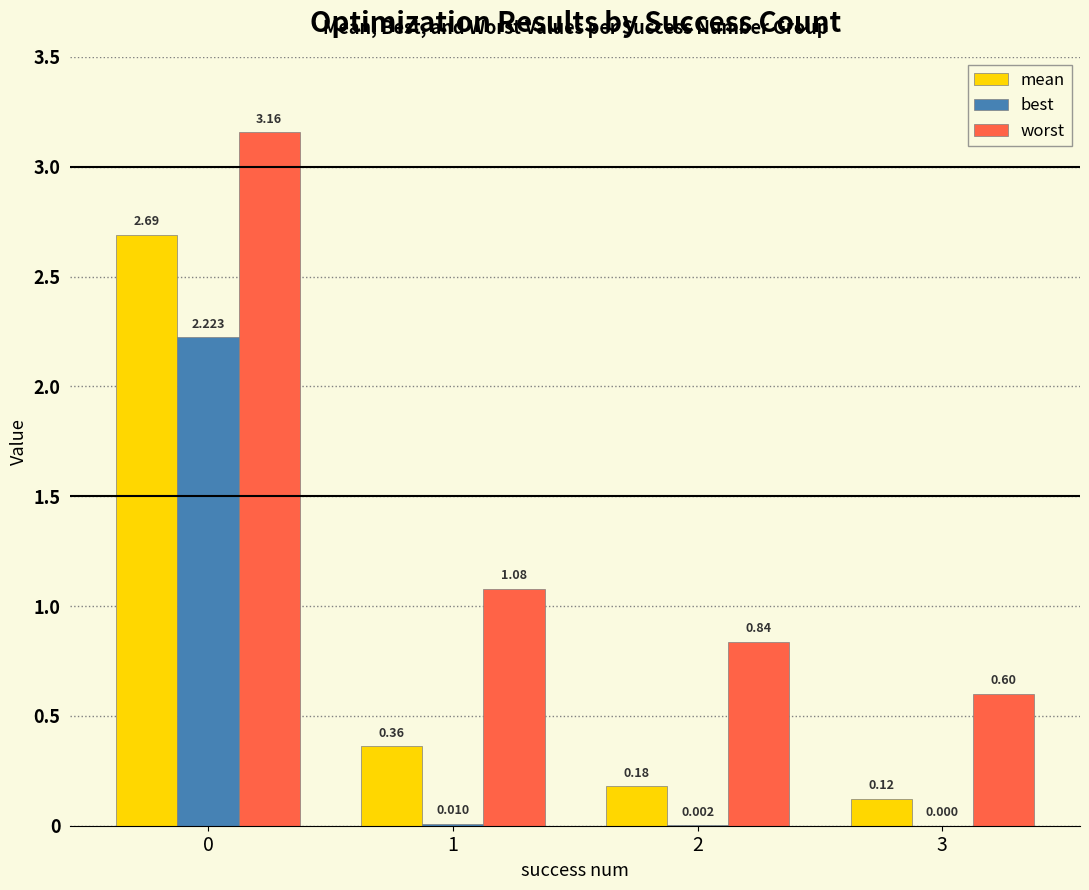

Is it true that worst equals 0.2 at 3?

False